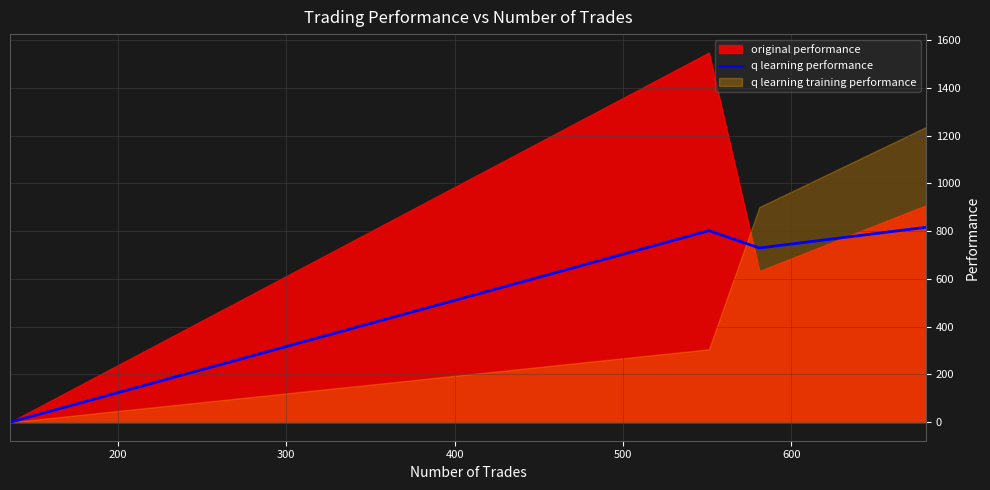

How many interior local valleys does the q learning performance series have?

1